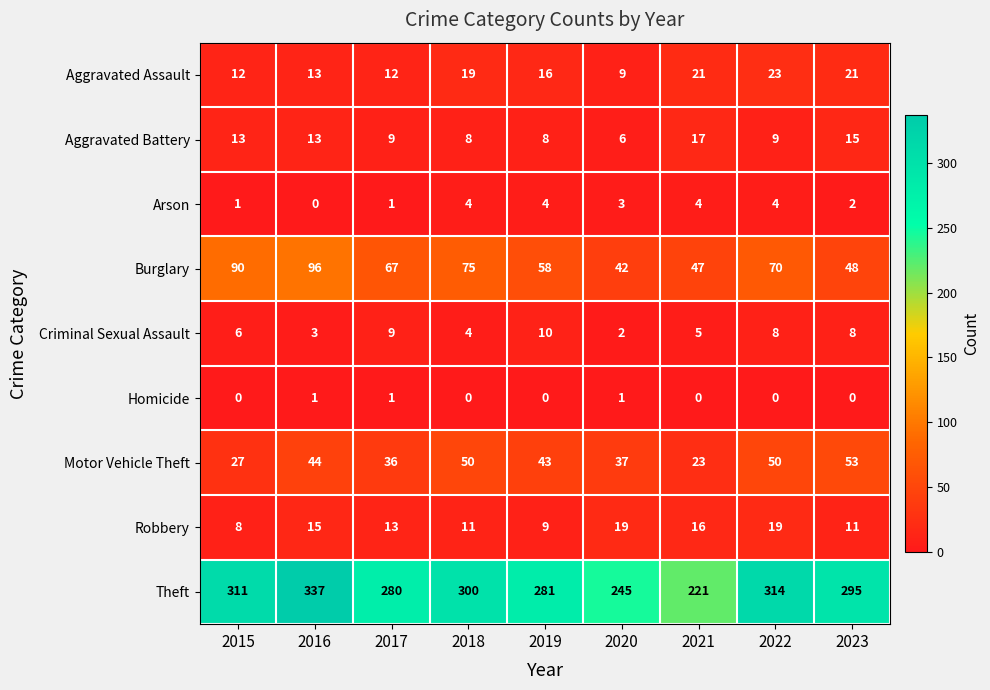

At which label is Burglary closest to 69?

2022